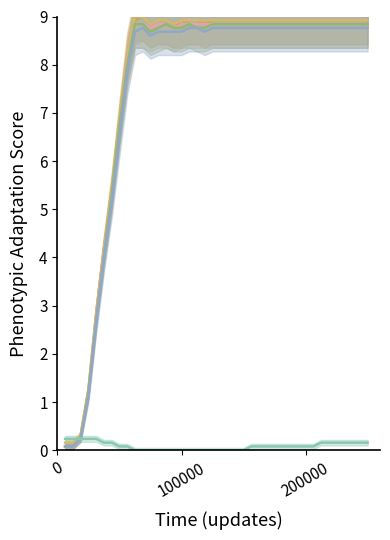

How many series are shown in this chart?

6